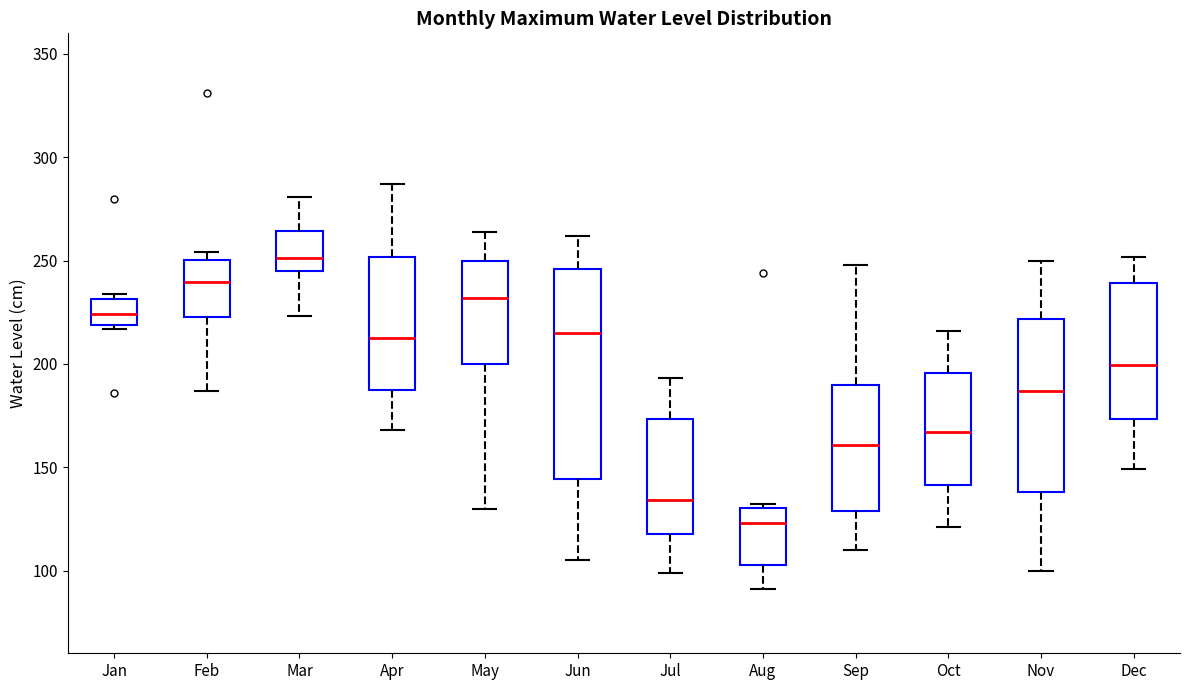

Reading left to right, read every box against the y-axis: the position of its median line, the range the box covers, and the ends of its whiskers. The values are not printed on the chart, so give them approximately, as read against the axis.

Jan: median 225, box 220 to 230, whiskers 215 to 235
Feb: median 240, box 225 to 250, whiskers 185 to 255
Mar: median 250, box 245 to 265, whiskers 225 to 280
Apr: median 215, box 185 to 250, whiskers 170 to 285
May: median 230, box 200 to 250, whiskers 130 to 265
Jun: median 215, box 145 to 245, whiskers 105 to 260
Jul: median 135, box 120 to 175, whiskers 100 to 195
Aug: median 125, box 105 to 130, whiskers 90 to 130
Sep: median 160, box 130 to 190, whiskers 110 to 250
Oct: median 165, box 140 to 195, whiskers 120 to 215
Nov: median 185, box 140 to 220, whiskers 100 to 250
Dec: median 200, box 175 to 240, whiskers 150 to 250